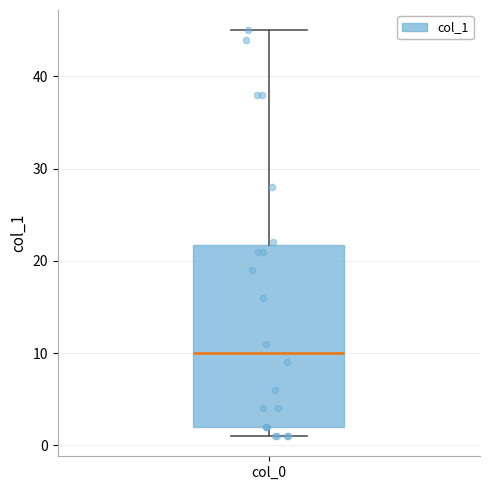

Transcribe this box plot: give where the median line is, the range the box spans, and where the two whiskers end, as read against the y-axis. The values are not printed on the chart, so give them approximately, as read against the axis.

median 10, box 2 to 22, whiskers 1 to 45